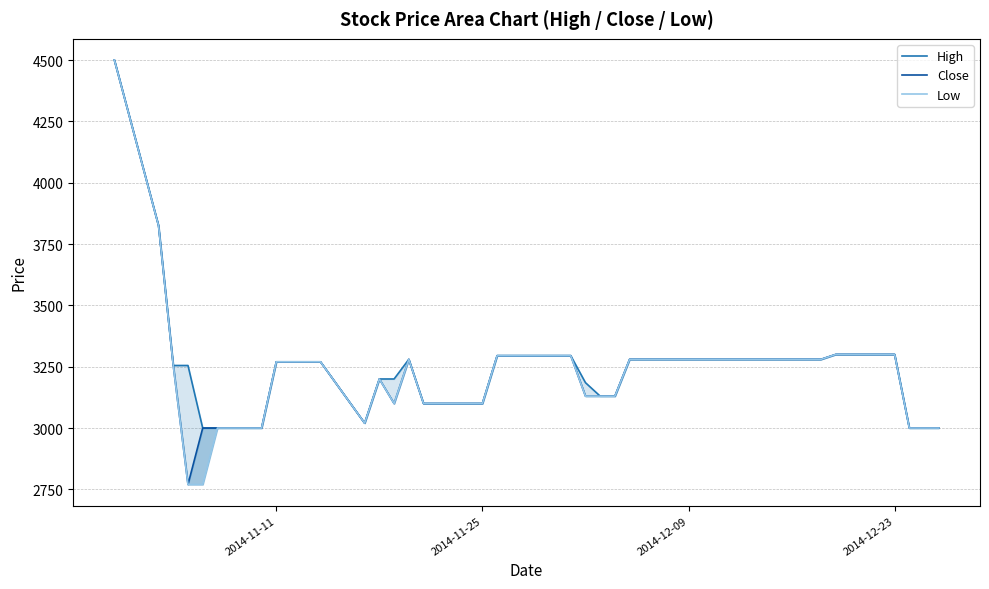

Rank the series by their average value, from highest to lowest.

High, Close, Low